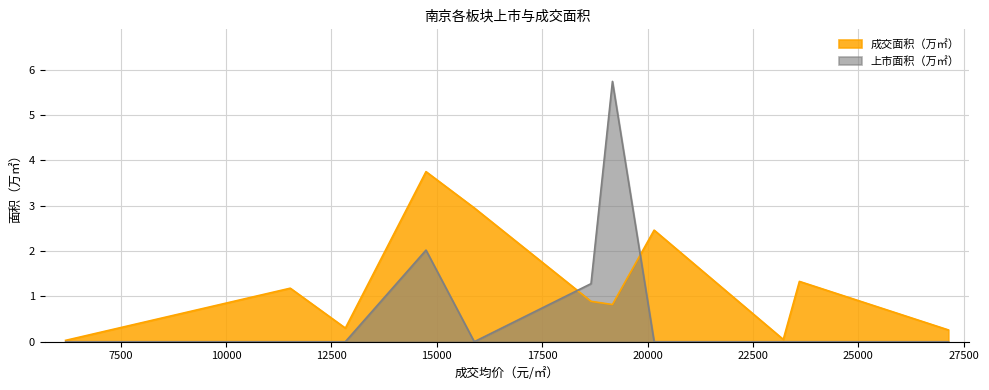

At how many categories does at least one series exceed 4?

1